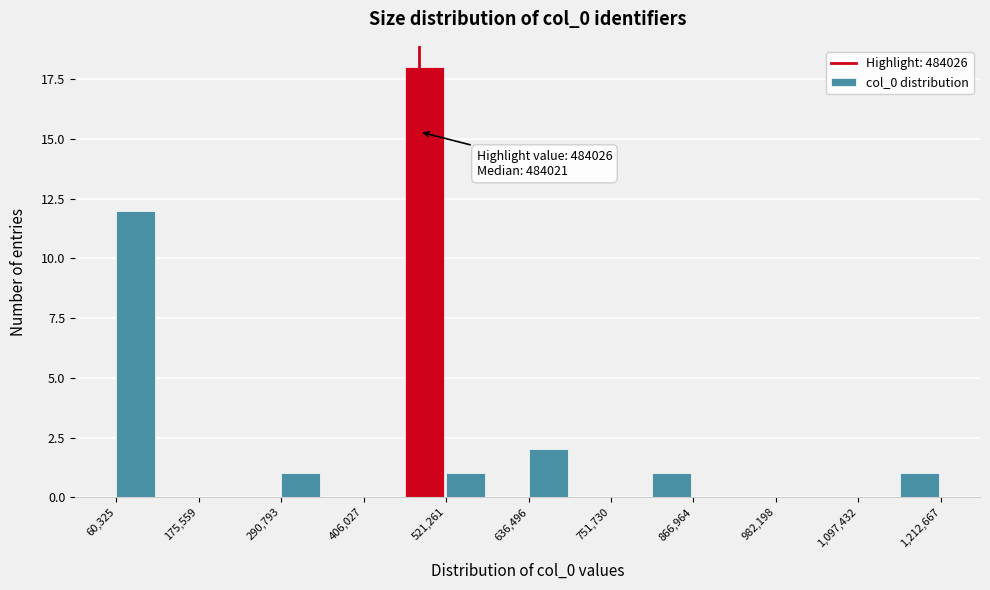

Around what value on the x-axis is the tallest bar? Give the approximate position of its centre, as read against the axis.

500000